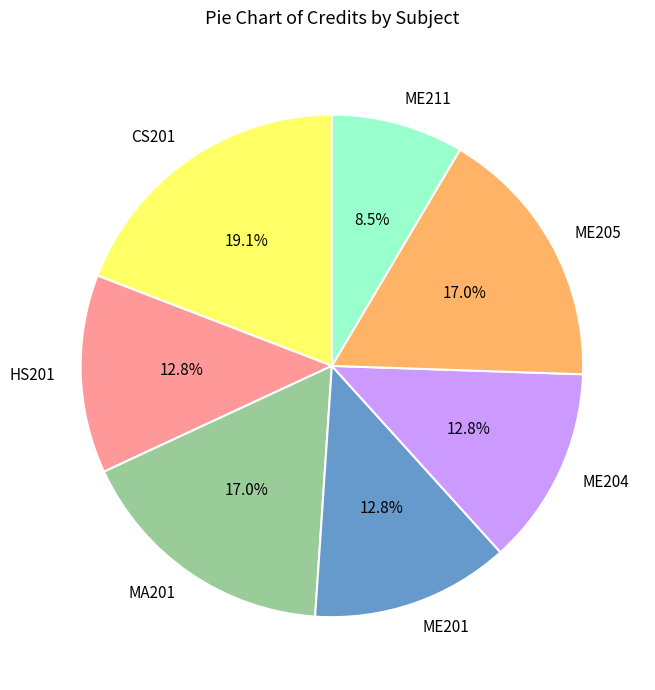

How many slices are in this pie chart?

7